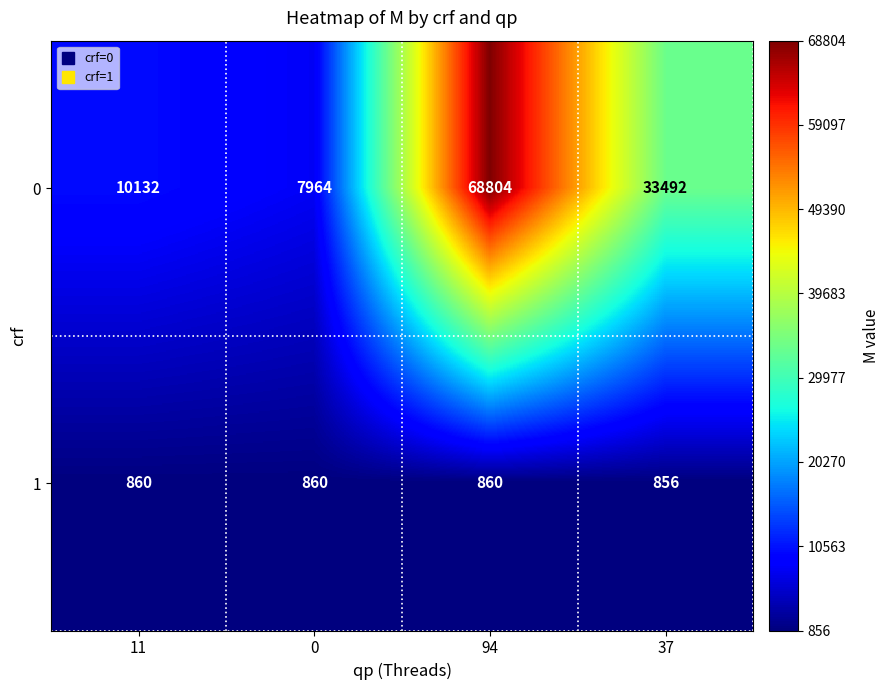

At which label does 0 first exceed 33492?

94